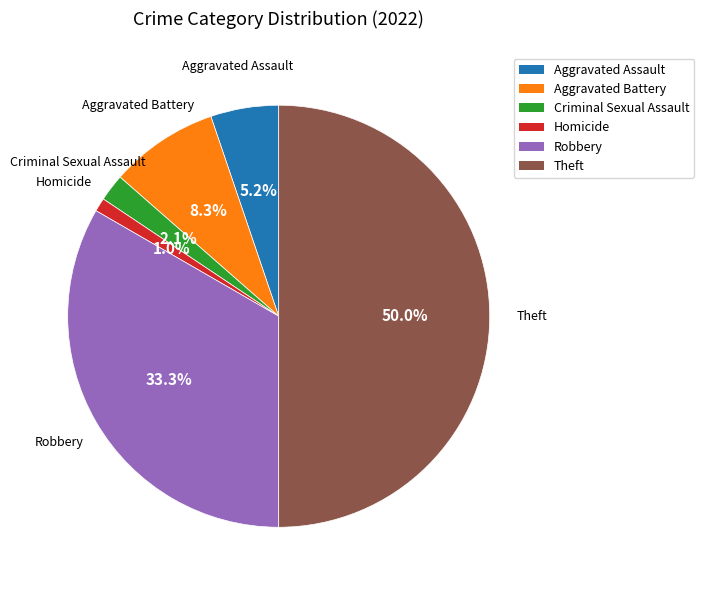

The Criminal Sexual Assault slice represents 14% of the pie. True or false?

False